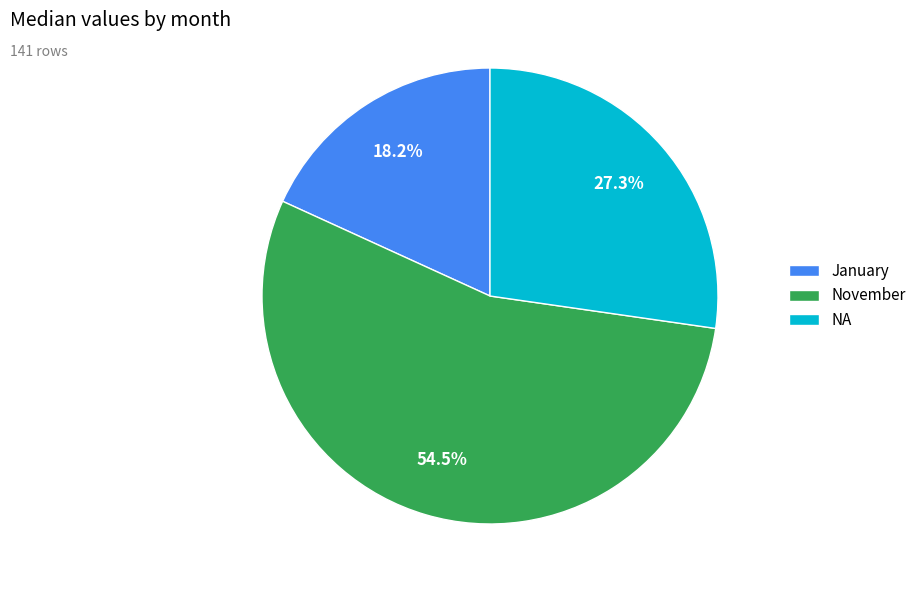

Combined, what portion of the pie is NA and November?

81.8%